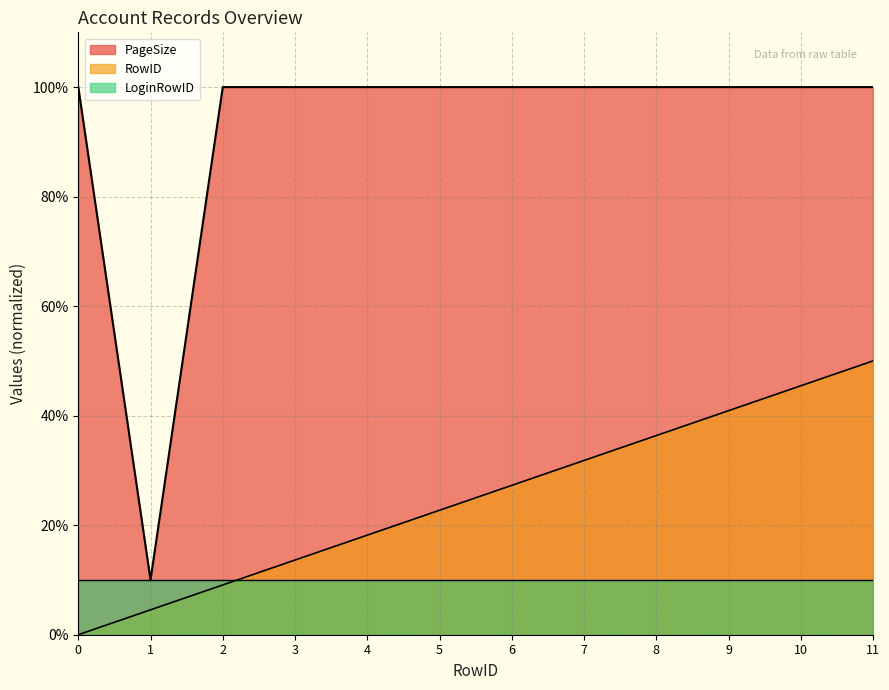

How many lines are shown in the chart?

3